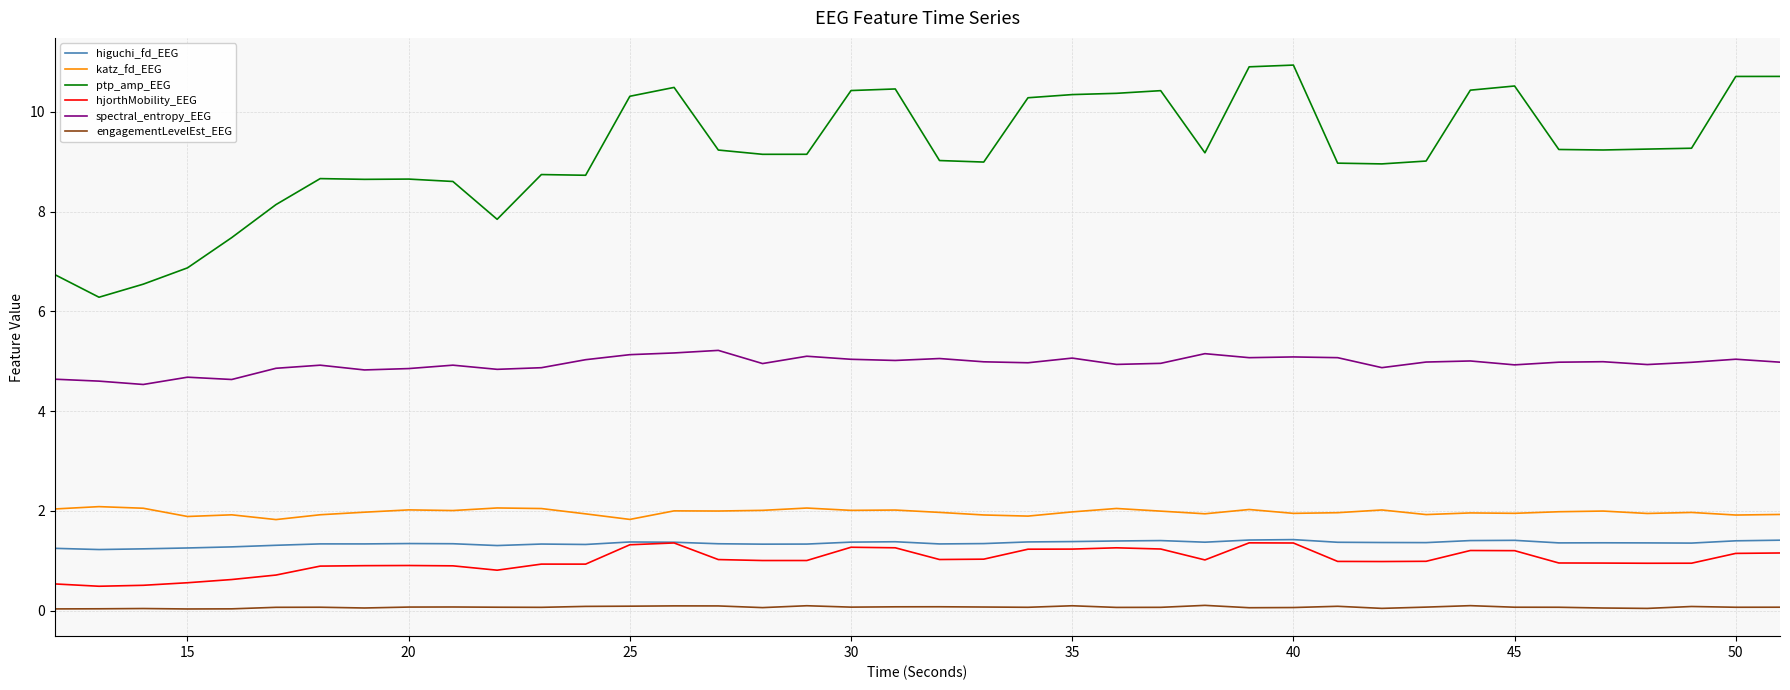

Which series has the largest total across all categories?

ptp_amp_EEG